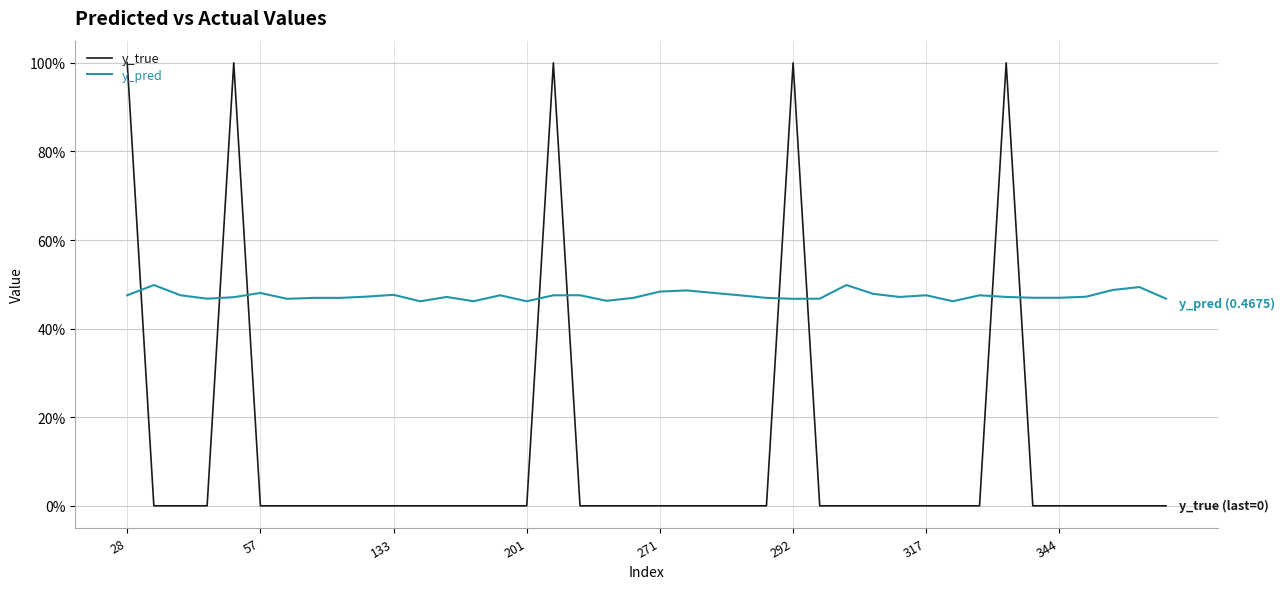

How many times do y_true and y_pred cross each other?

9